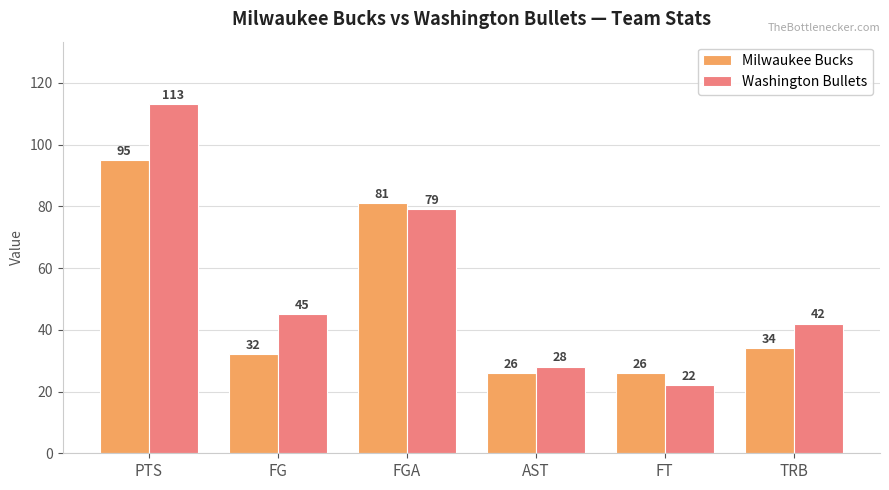

Read the Milwaukee Bucks value at FT.

26